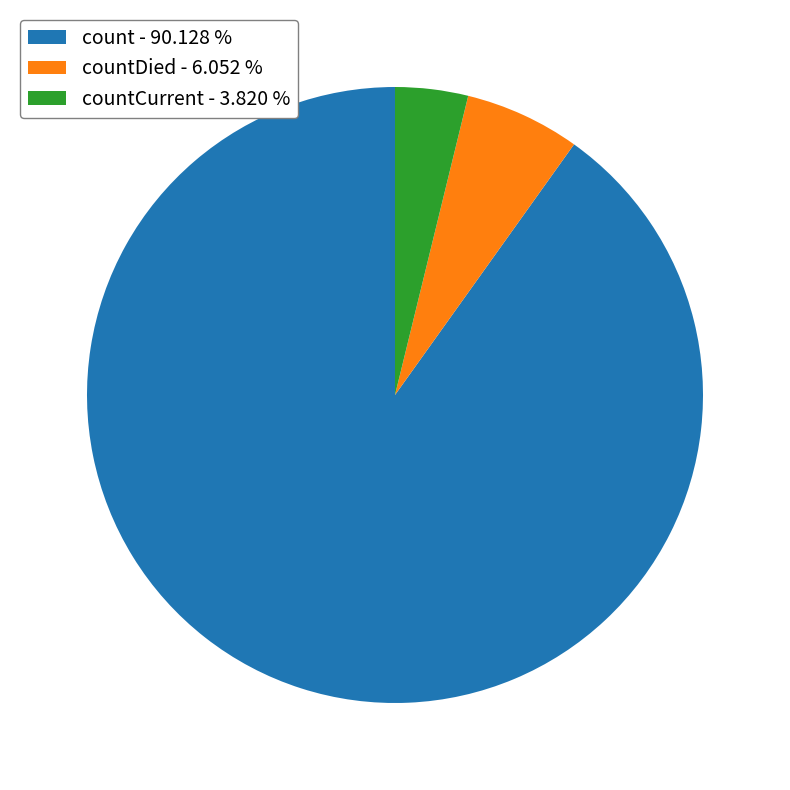

What is the smallest slice in the pie chart?

countCurrent - 3.820 %